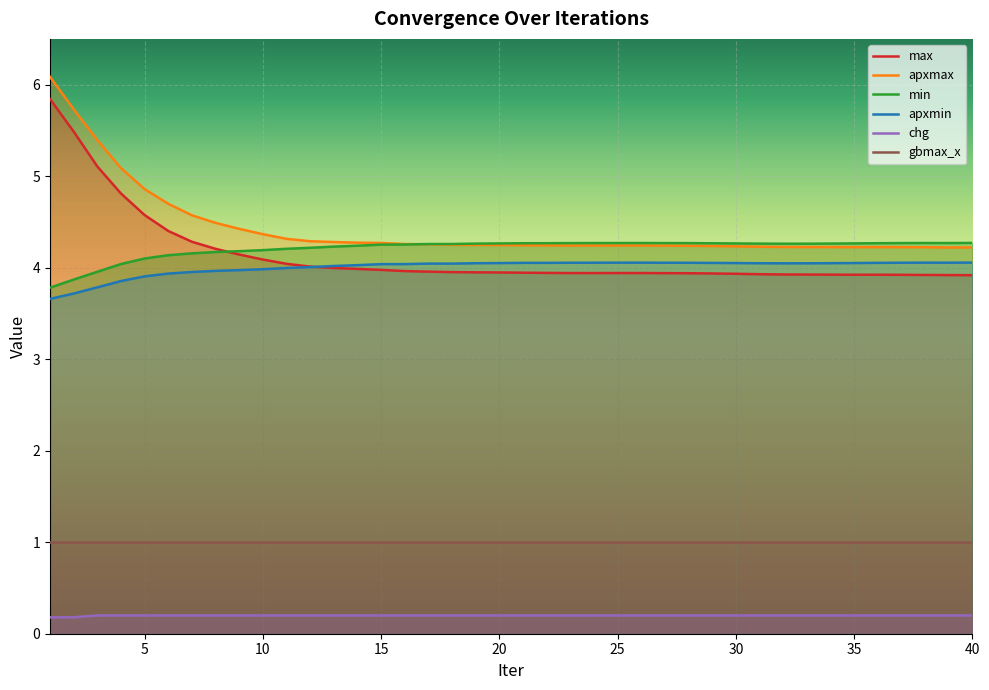

What is the average value of the gbmax_x series?

1.0